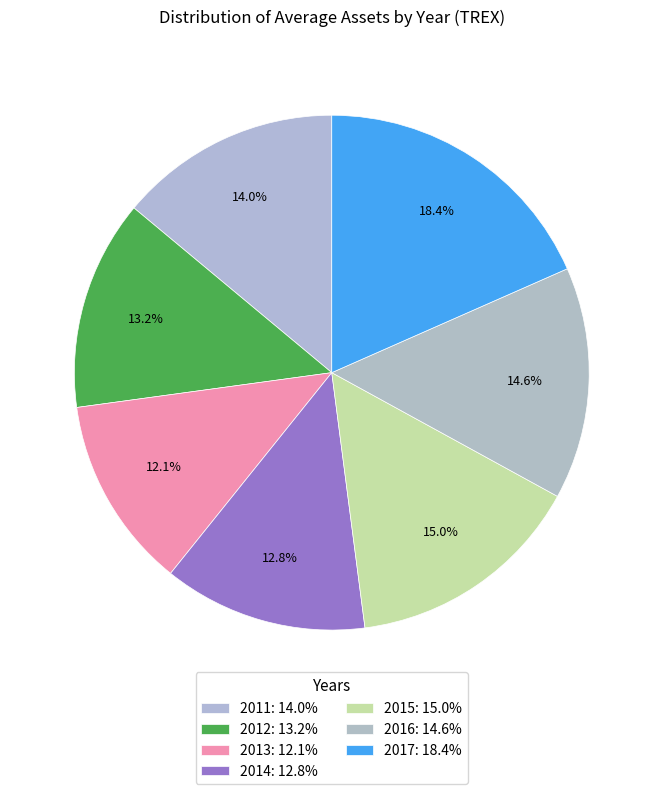

Which category has the smallest portion of the pie?

2013